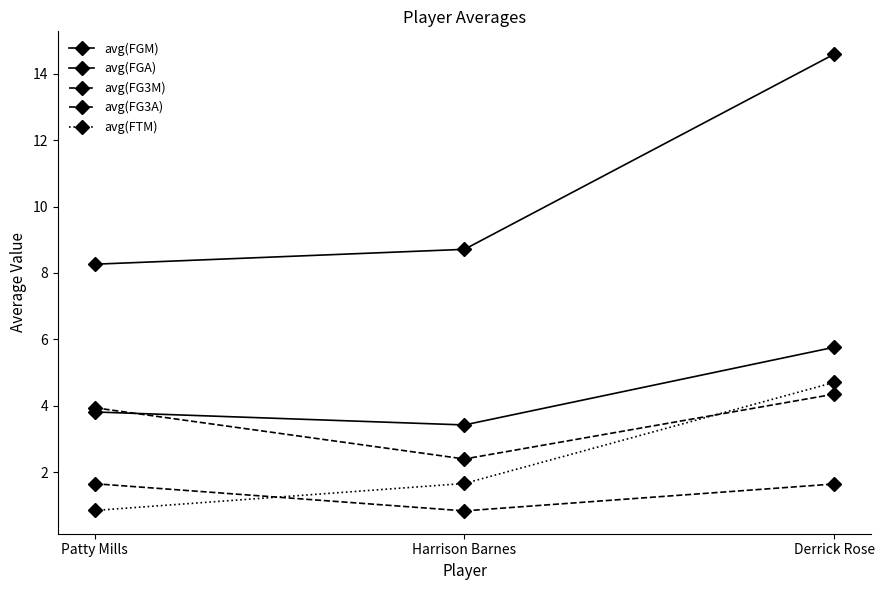

What value does the avg(FTM) series have at Patty Mills?

0.9